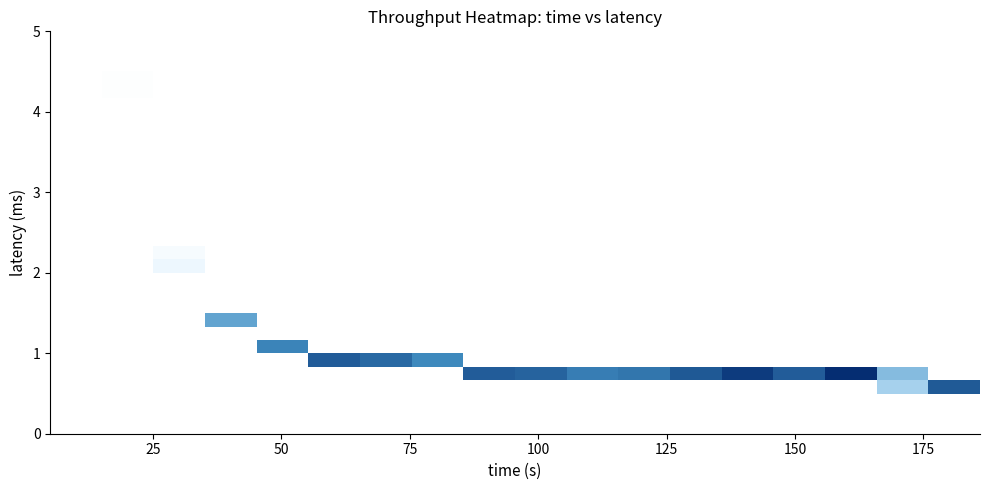

Count the number of categories in the chart.

18